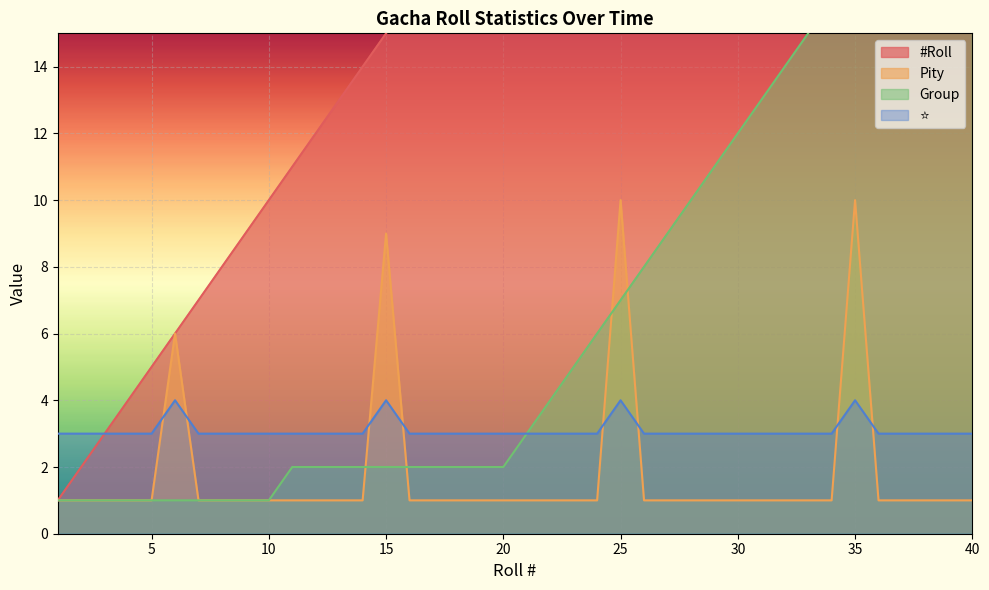

At how many categories does at least one series exceed 30?

10